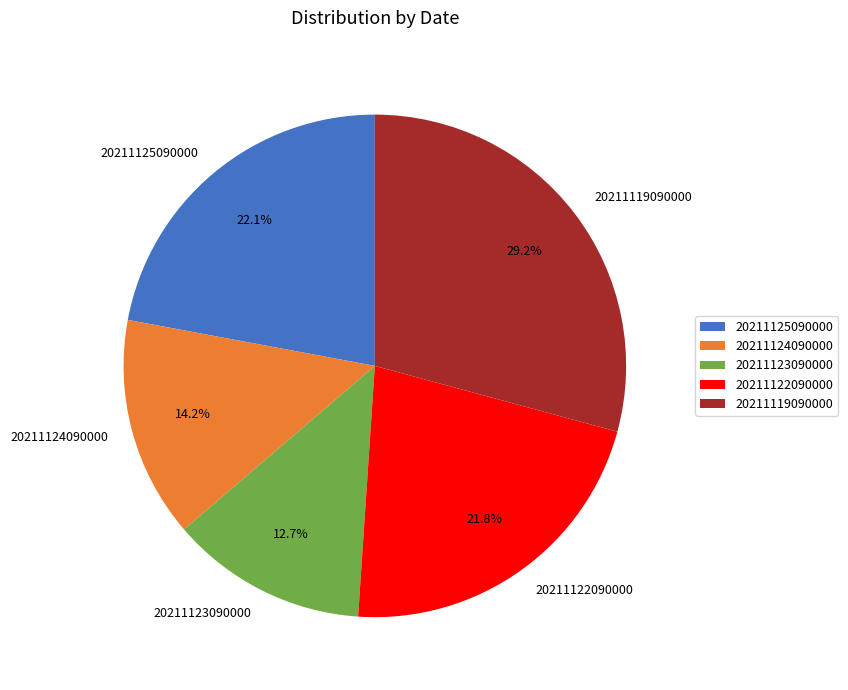

Which has a higher value, 20211119090000 or 20211125090000?

20211119090000